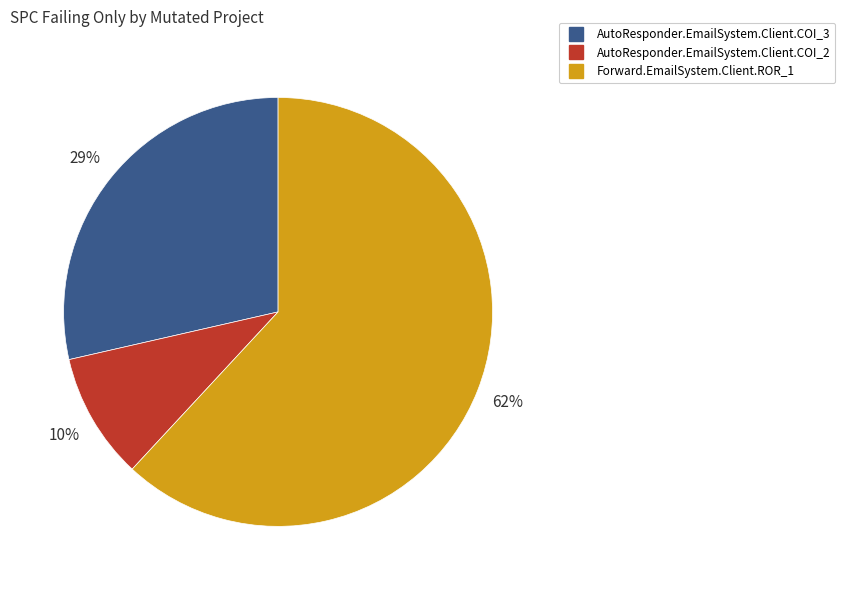

Between AutoResponder.EmailSystem.Client.COI_2 and Forward.EmailSystem.Client.ROR_1, which is larger?

Forward.EmailSystem.Client.ROR_1